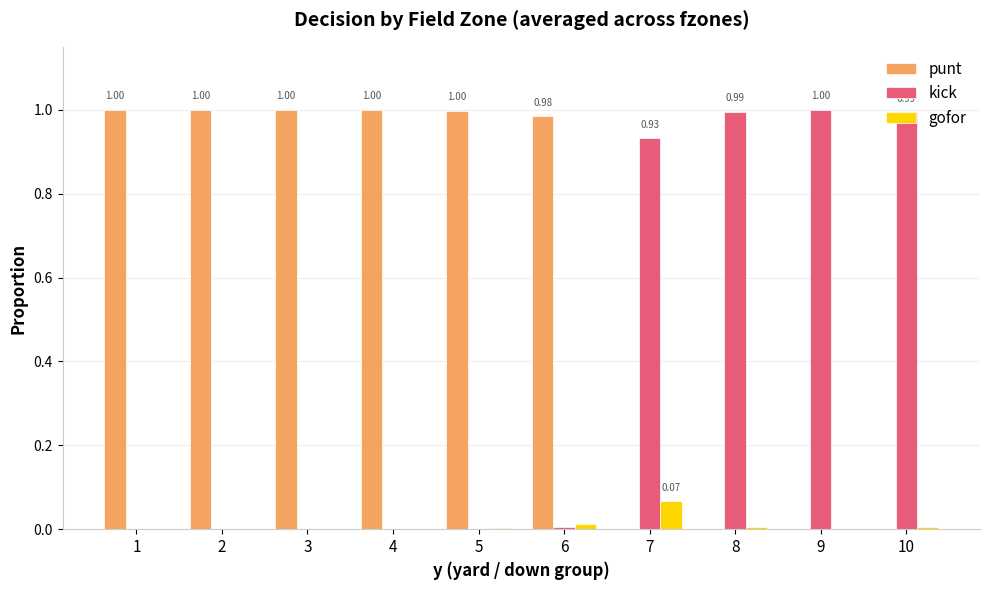

Which series has the largest total across all categories?

punt